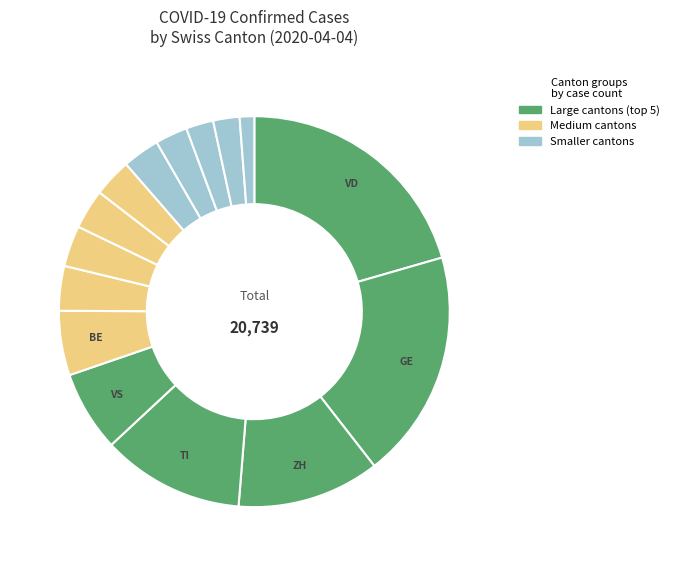

How many segments does this pie chart have?

15